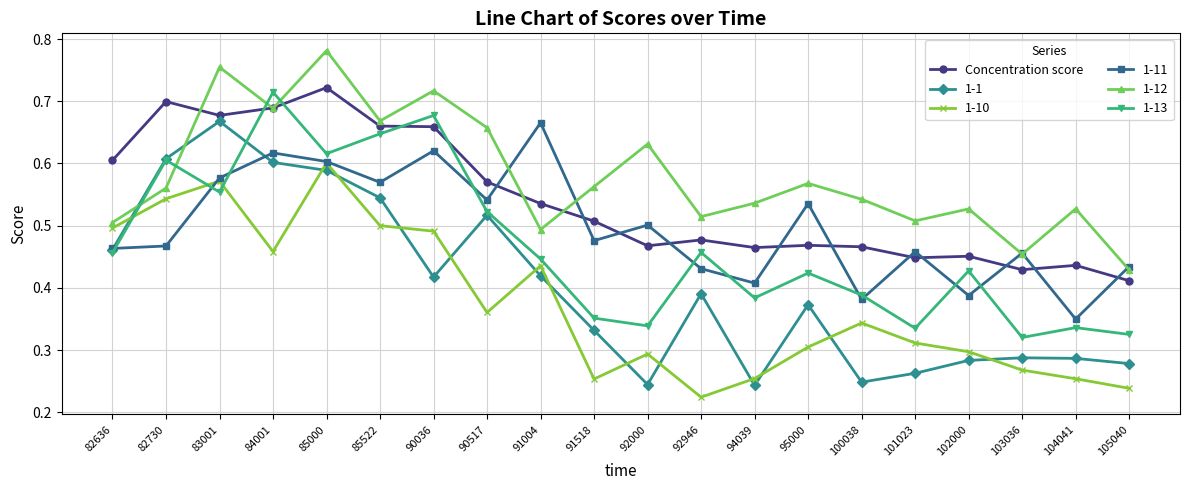

The Concentration score series shows 0.5 at 94039. True or false?

True